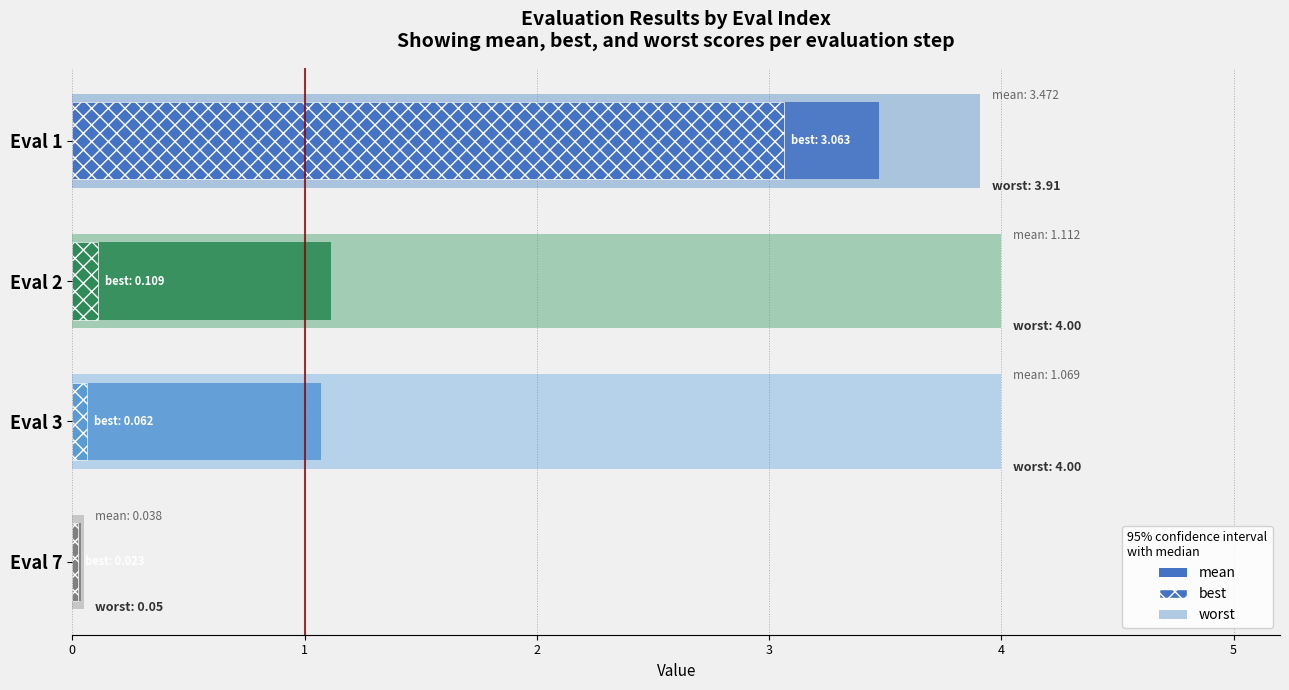

What is the difference between the maximum and second lowest values in the best series?

3.0